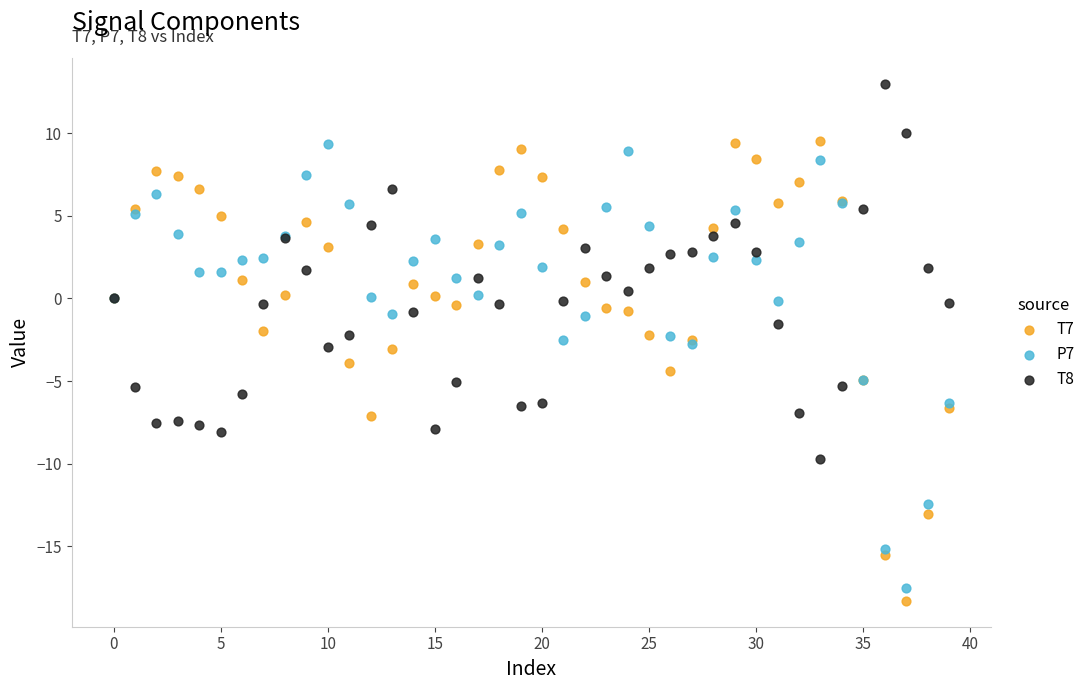

Which series contains the highest Y value?

T8